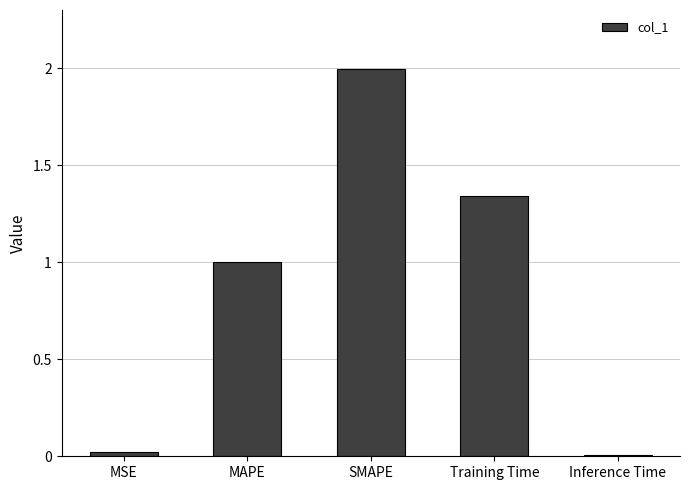

What is the change in value from MSE to MAPE?

+1.0